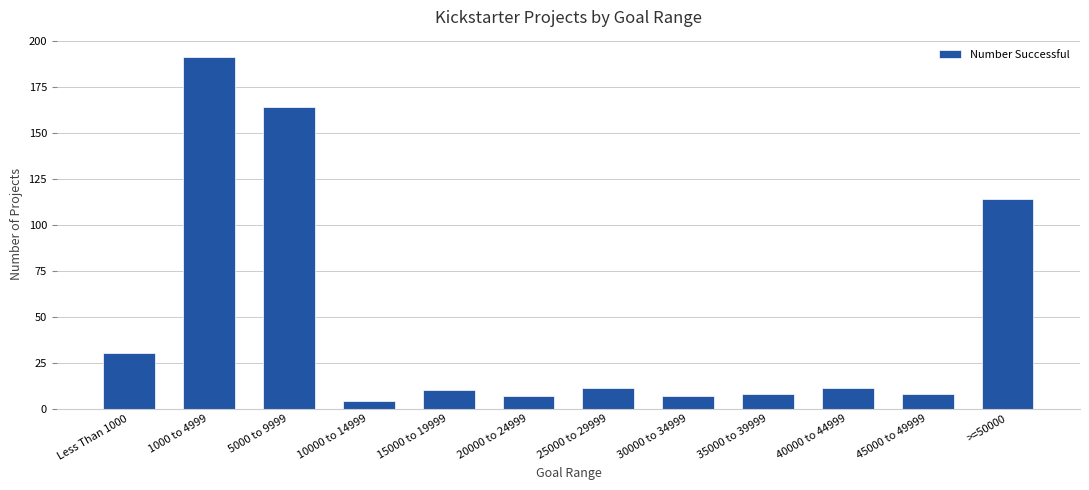

The chart shows a value of 58 at >=50000. True or false?

False